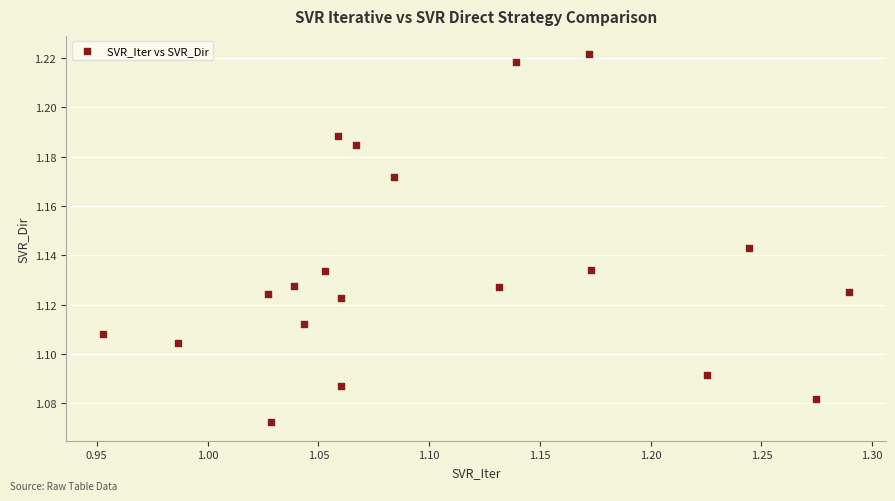

What is the range of X values (max minus min)?

0.3